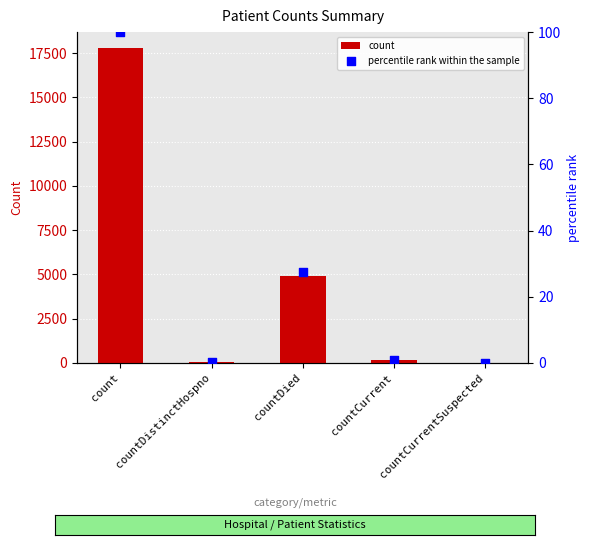

At which category is the sum across all series the highest?

count